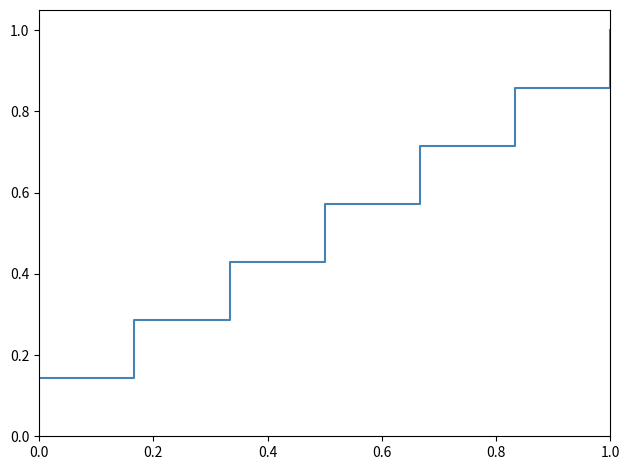

What is the sum of all values?

4.0